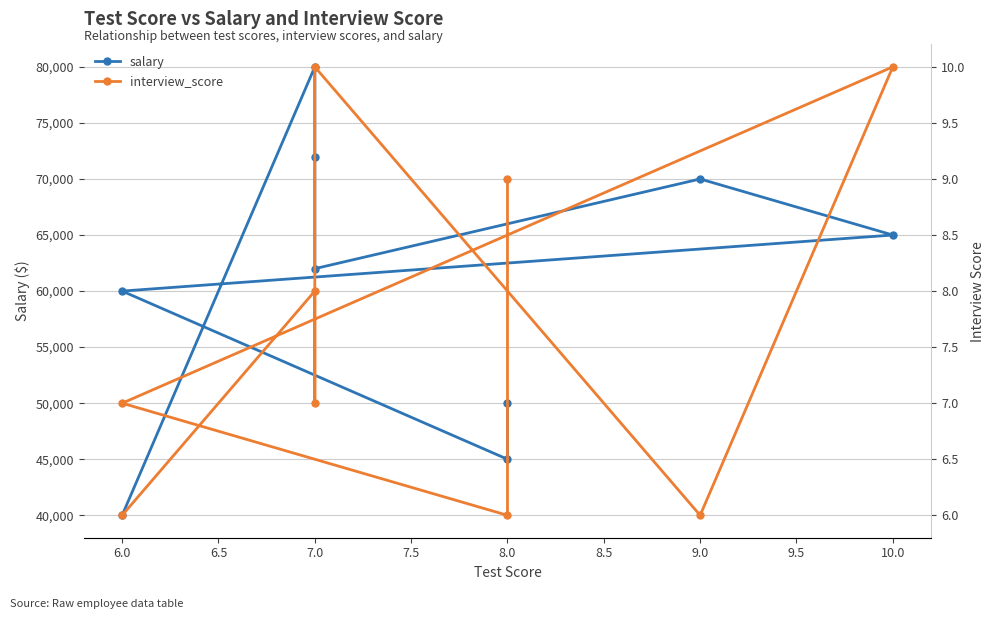

At 9.0, list the series in order from largest to smallest.

salary, interview_score